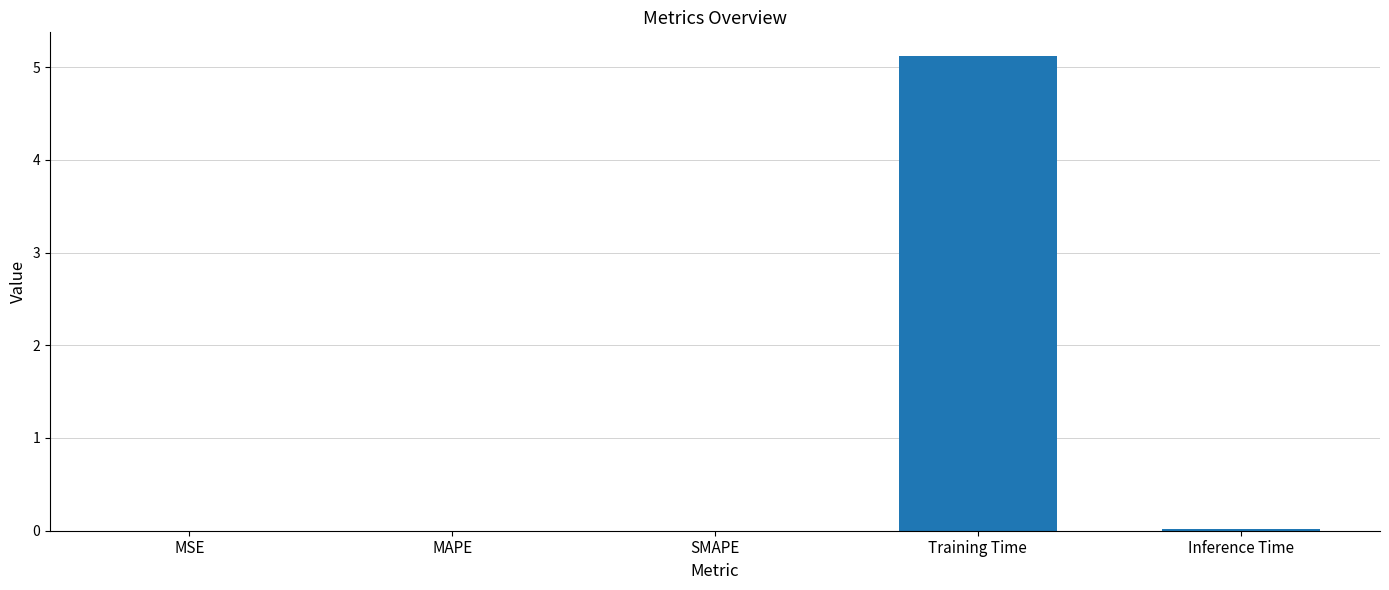

The chart shows a value of 5.1 at Training Time. True or false?

True